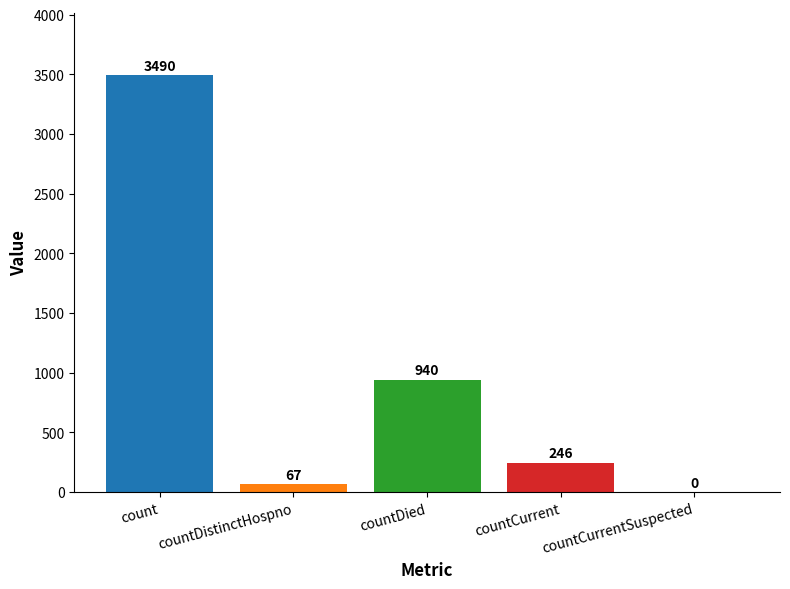

True or false: the data shows 67 at countDistinctHospno.

True